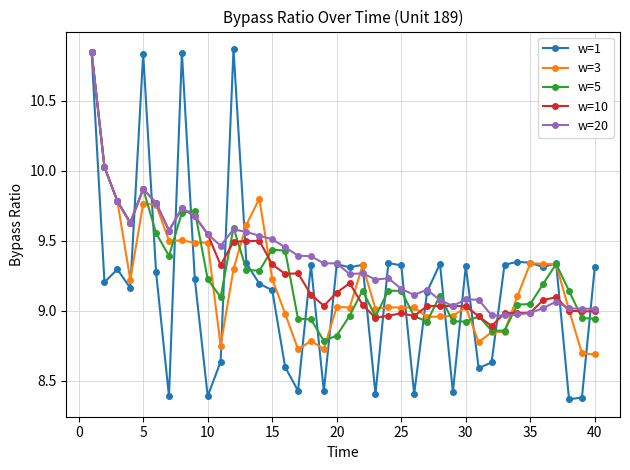

Which series has the largest range (max minus min)?

w=1